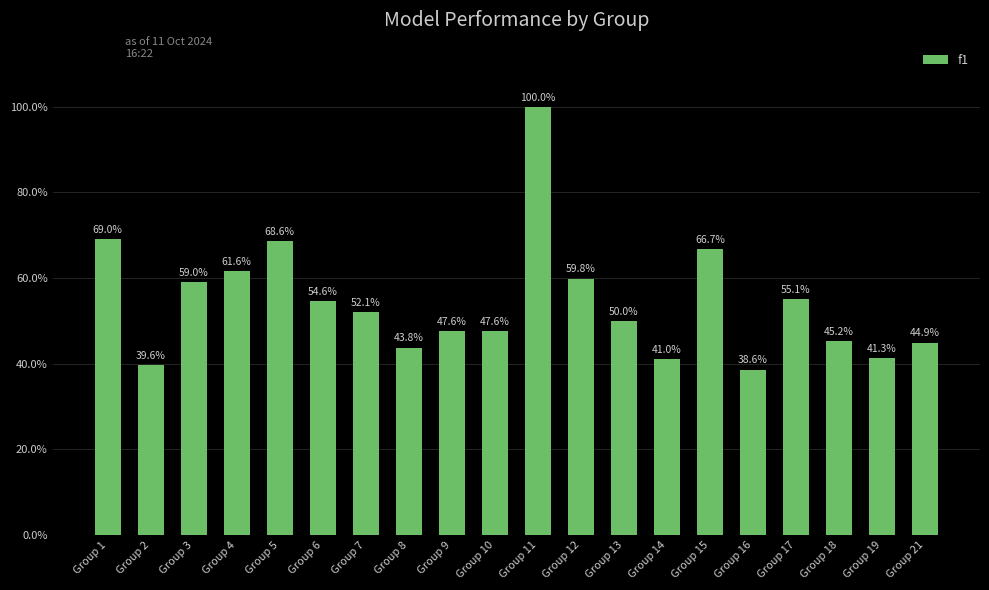

Reading left to right, list all the values displayed in this chart.

Group 1=0.7	Group 2=0.4	Group 3=0.6	Group 4=0.6	Group 5=0.7	Group 6=0.5	Group 7=0.5	Group 8=0.4	Group 9=0.5	Group 10=0.5	Group 11=1.0	Group 12=0.6	Group 13=0.5	Group 14=0.4	Group 15=0.7	Group 16=0.4	Group 17=0.6	Group 18=0.5	Group 19=0.4	Group 21=0.4